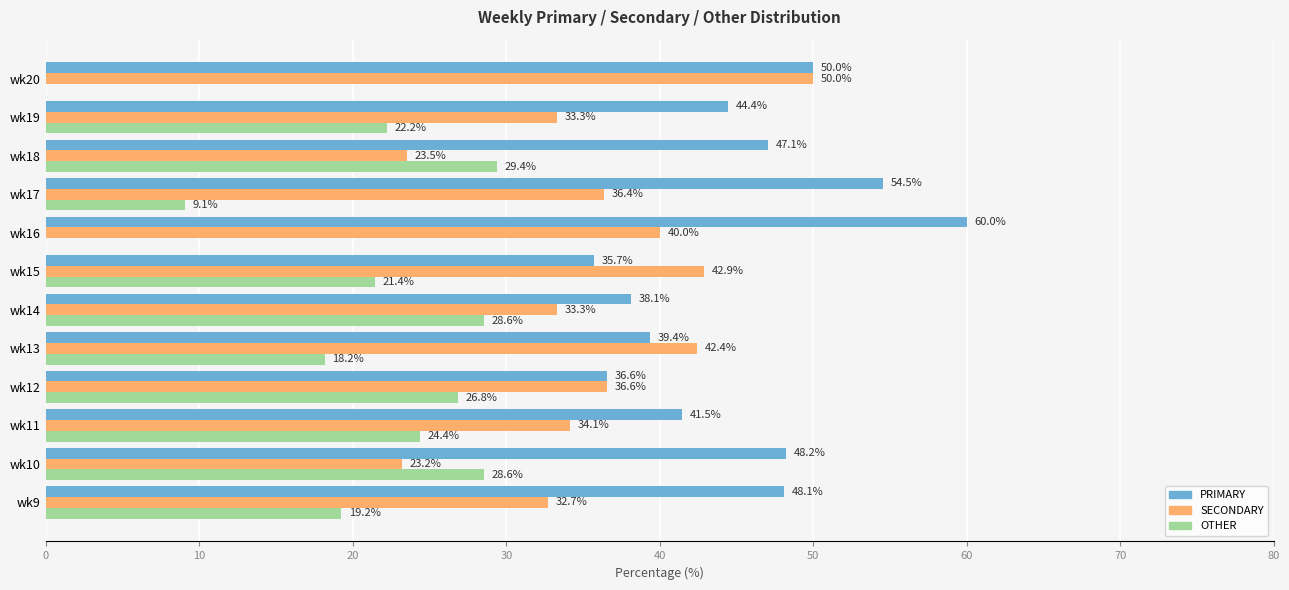

True or false: OTHER has a value of 12.6 at wk14.

False